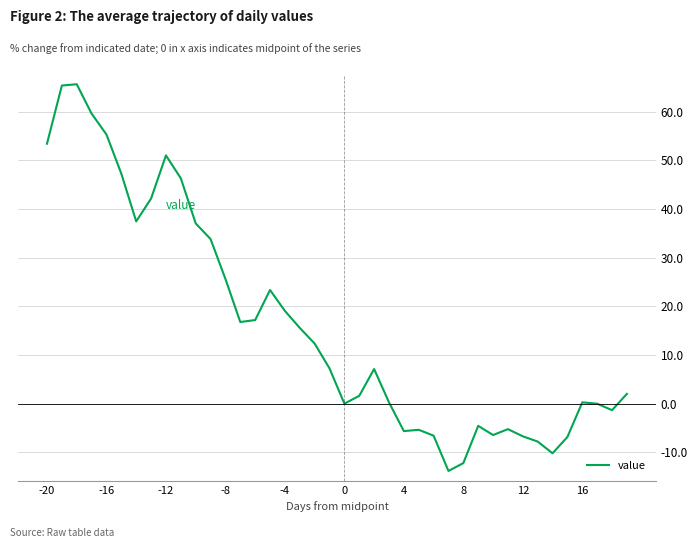

What is the difference between the maximum and minimum values?

79.5